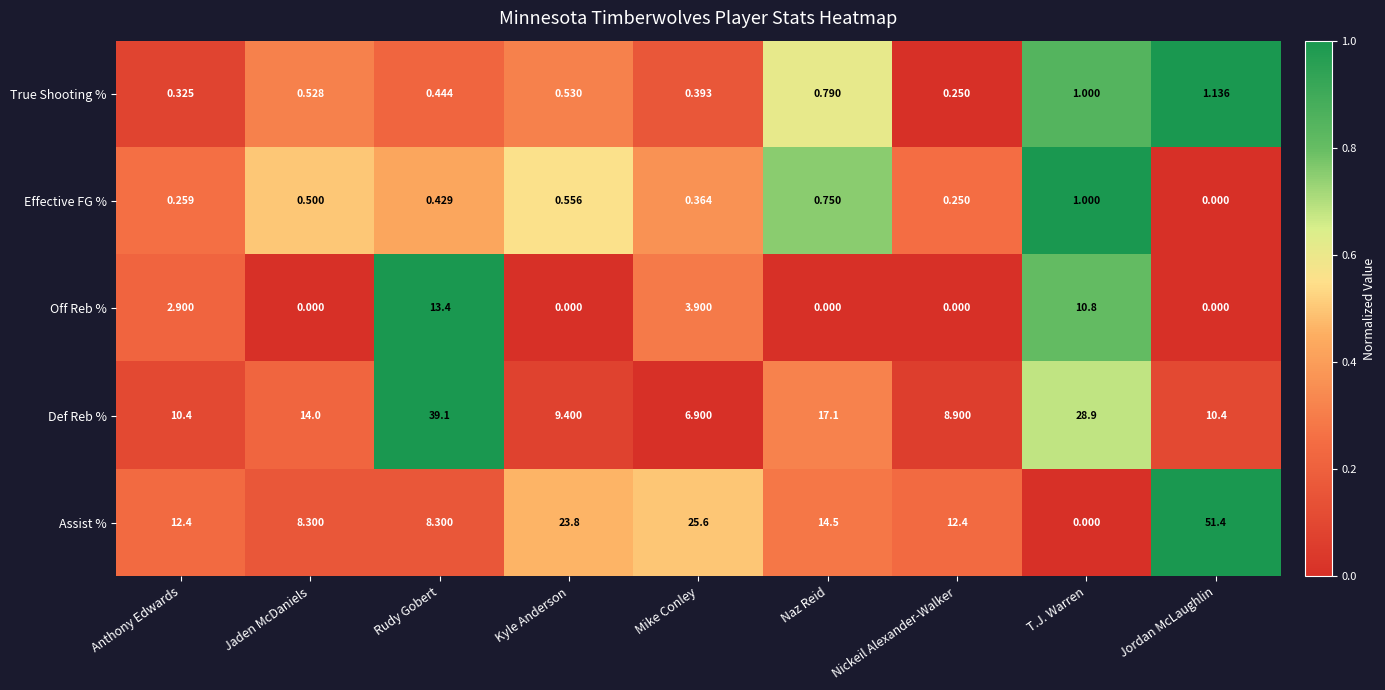

Which series changed the most between Kyle Anderson and Mike Conley?

Off Reb %